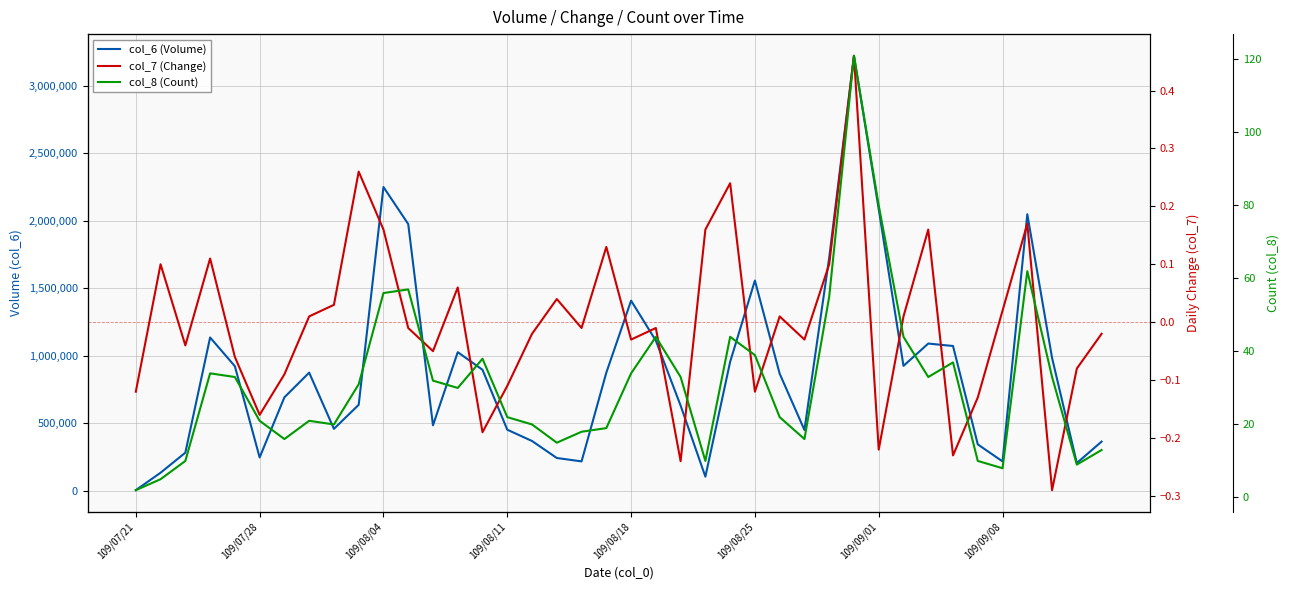

In col_8 (Count), how many points are lower than both neighbors (excluding endpoints)?

9